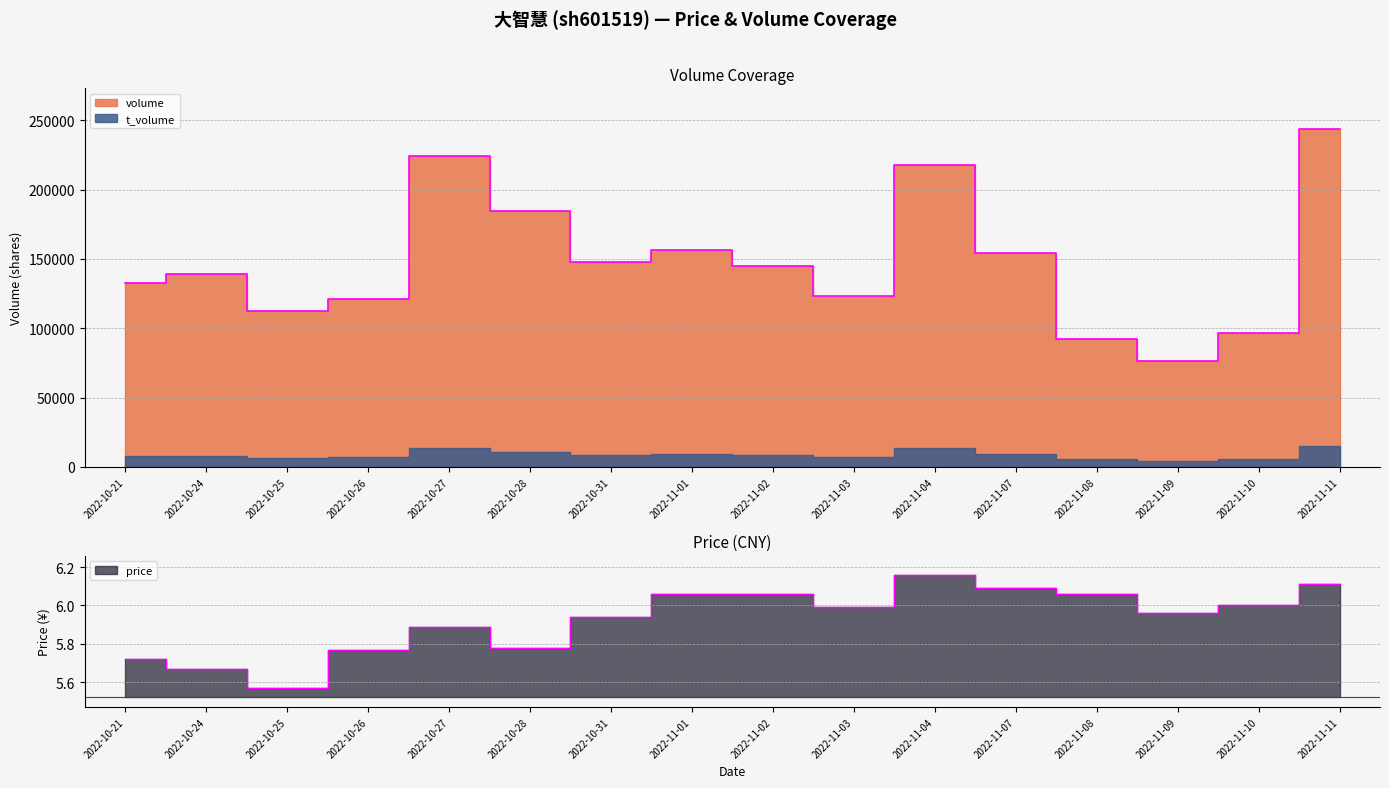

What is the spread (max minus min) of values at 2022-10-25?

112353.4